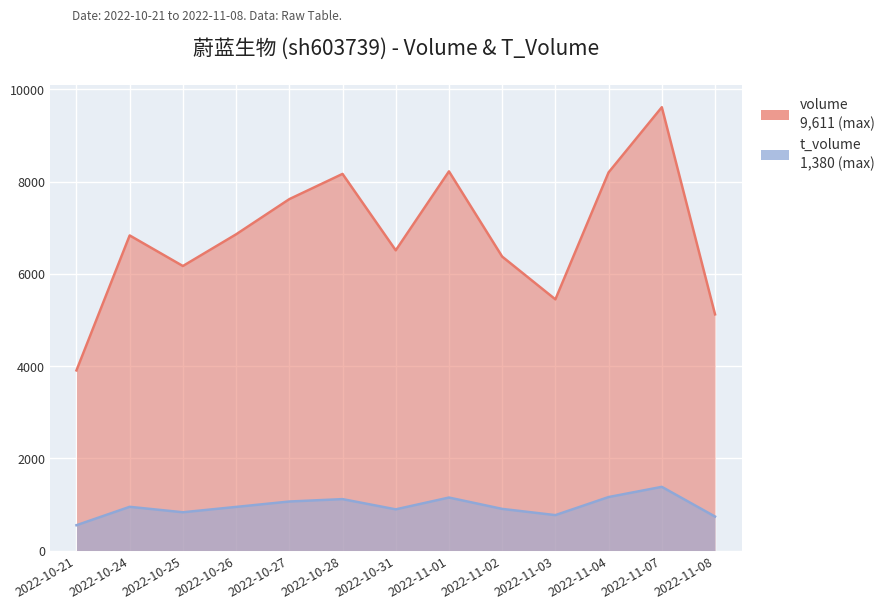

Reading left to right, extract all data points from this chart.

volume: 2022-10-21=3905	2022-10-24=6831	2022-10-25=6168	2022-10-26=6855	2022-10-27=7618	2022-10-28=8165	2022-10-31=6508	2022-11-01=8220	2022-11-02=6372	2022-11-03=5445	2022-11-04=8198	2022-11-07=9611	2022-11-08=5120
t_volume: 2022-10-21=548	2022-10-24=947	2022-10-25=829	2022-10-26=945	2022-10-27=1062	2022-10-28=1114	2022-10-31=892	2022-11-01=1148	2022-11-02=902	2022-11-03=767	2022-11-04=1159	2022-11-07=1380	2022-11-08=736